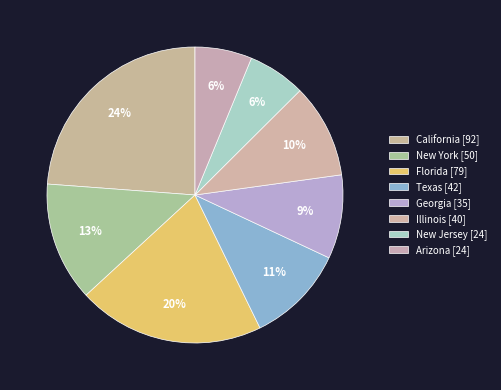

Count the number of slices in the pie.

8